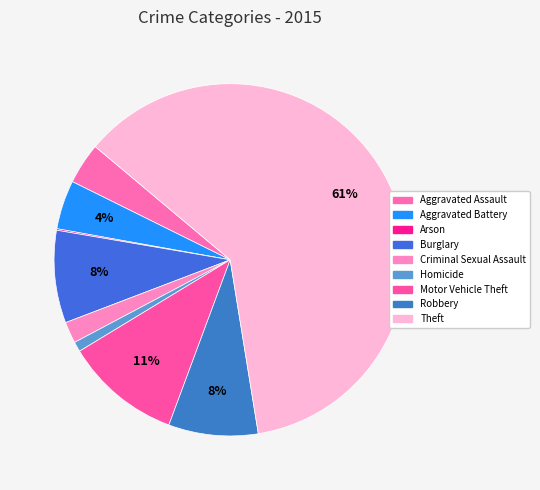

Count the number of slices in the pie.

9